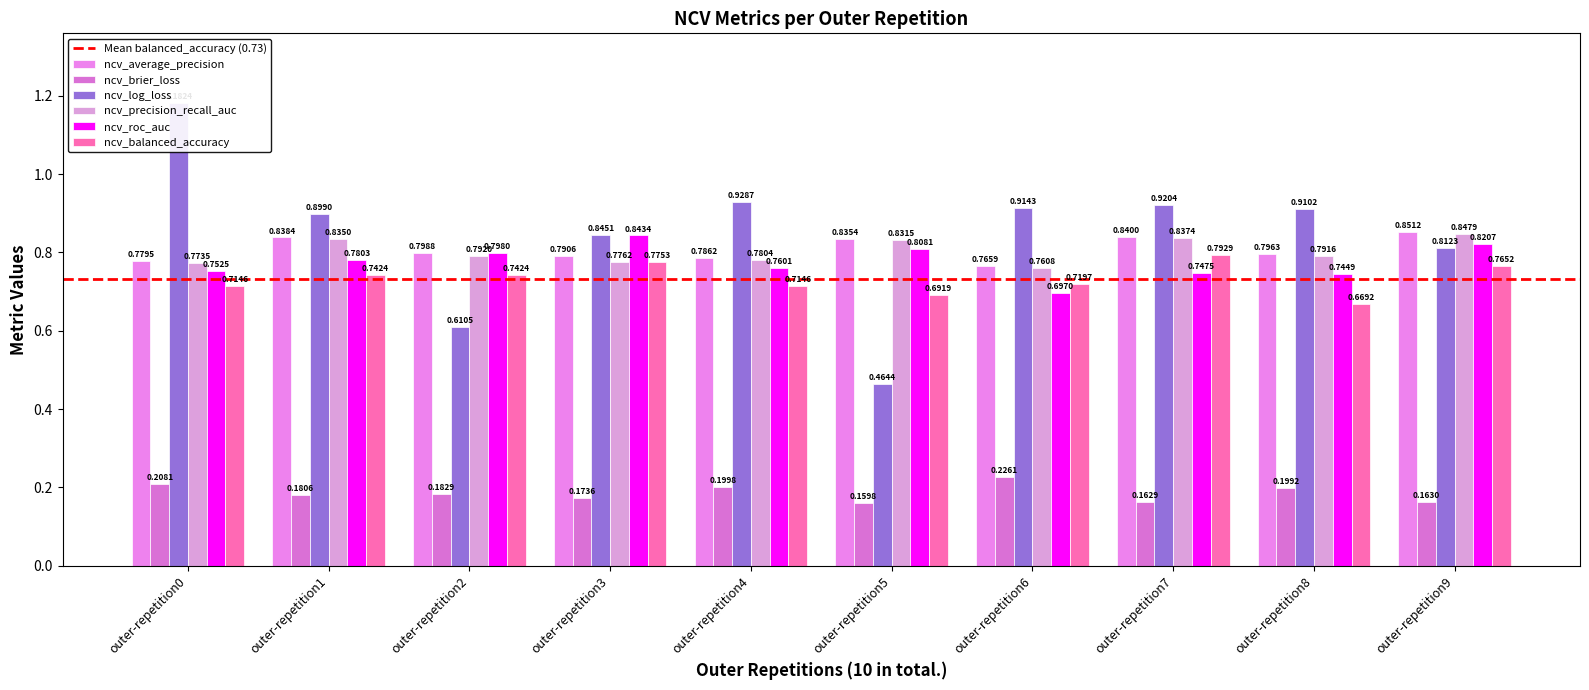

How many categories are shown in the chart?

10